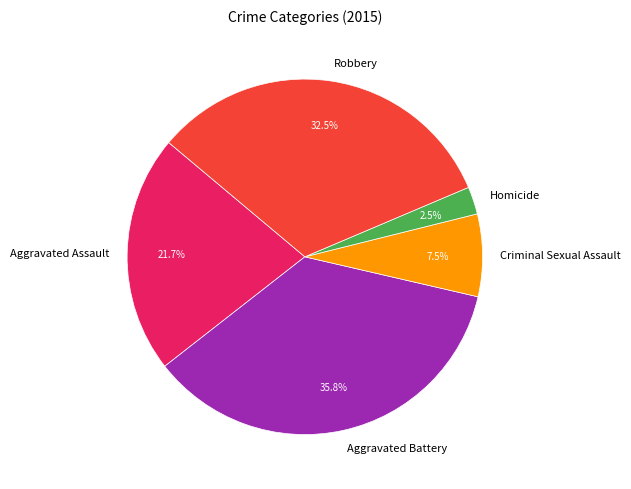

To the nearest percent, what portion does Aggravated Assault represent?

22%